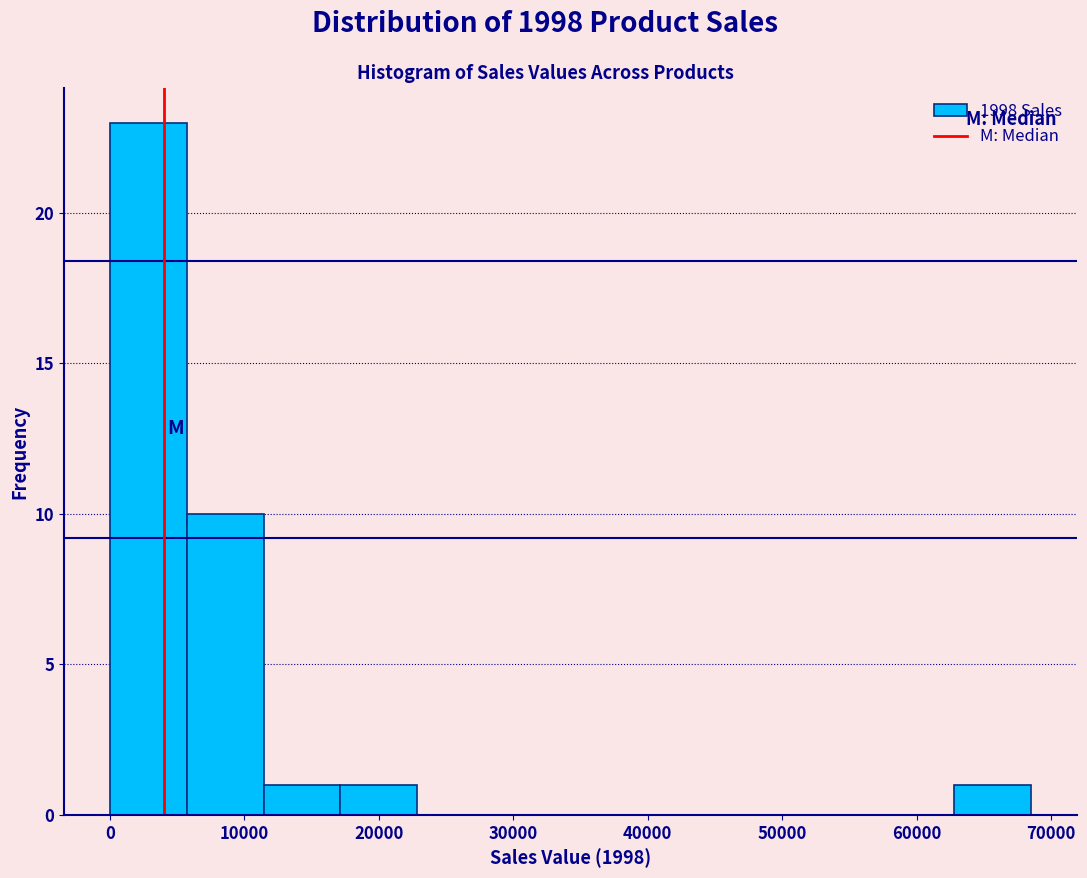

Reading left to right, list every bar in this chart as the range it spans on the x-axis followed by its height. Neither the bar edges nor the heights are printed on the chart, so give them approximately, as read against the axes.

0 to 6000: 23
6000 to 11000: 10
11000 to 17000: 1
17000 to 23000: 1
23000 to 29000: 0
29000 to 34000: 0
34000 to 40000: 0
40000 to 46000: 0
46000 to 51000: 0
51000 to 57000: 0
57000 to 63000: 0
63000 to 69000: 1